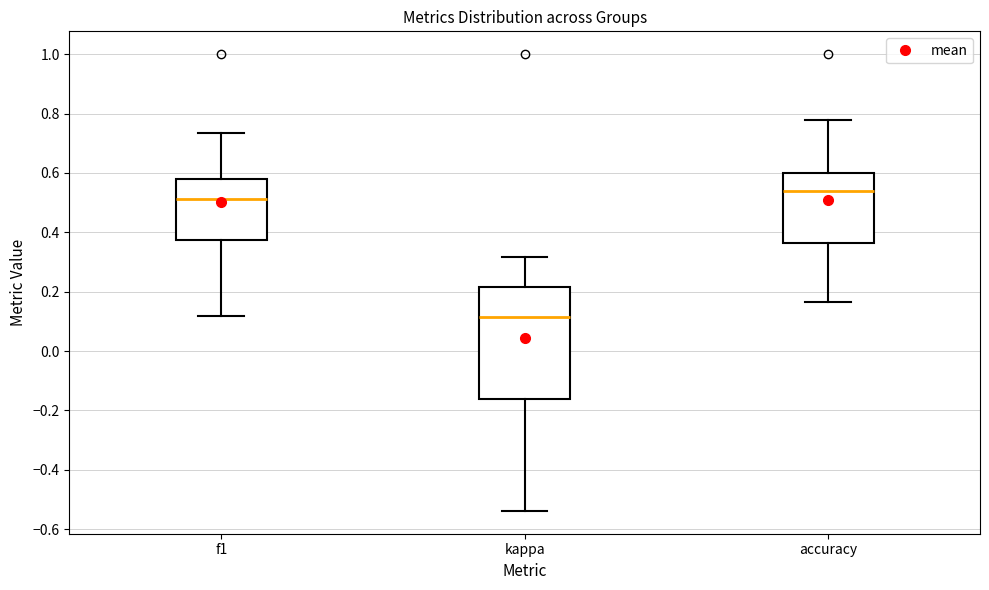

Which box has the lowest median line?

kappa